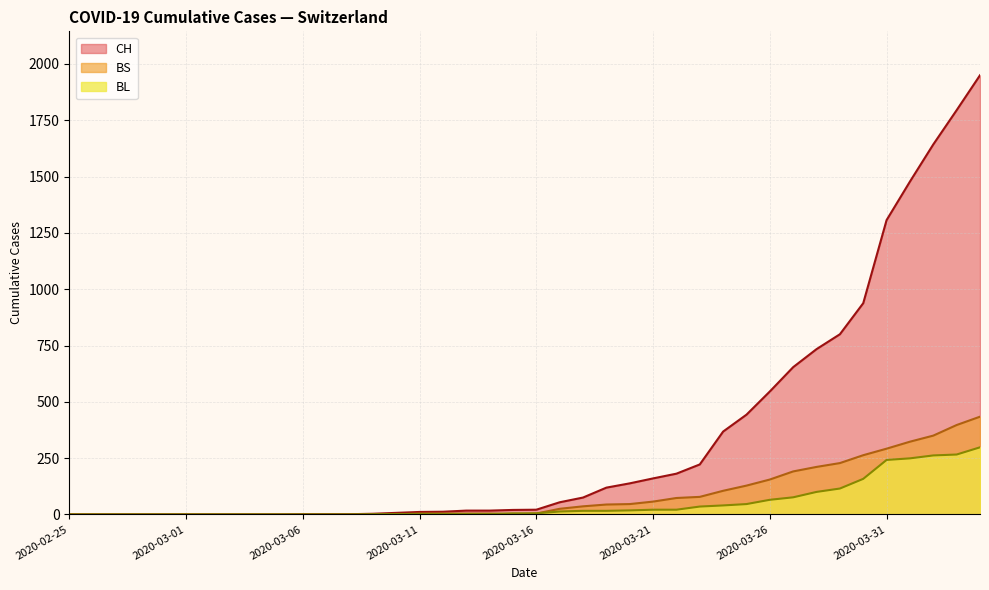

What is the difference between the highest and lowest values at 2020-03-31?

1065